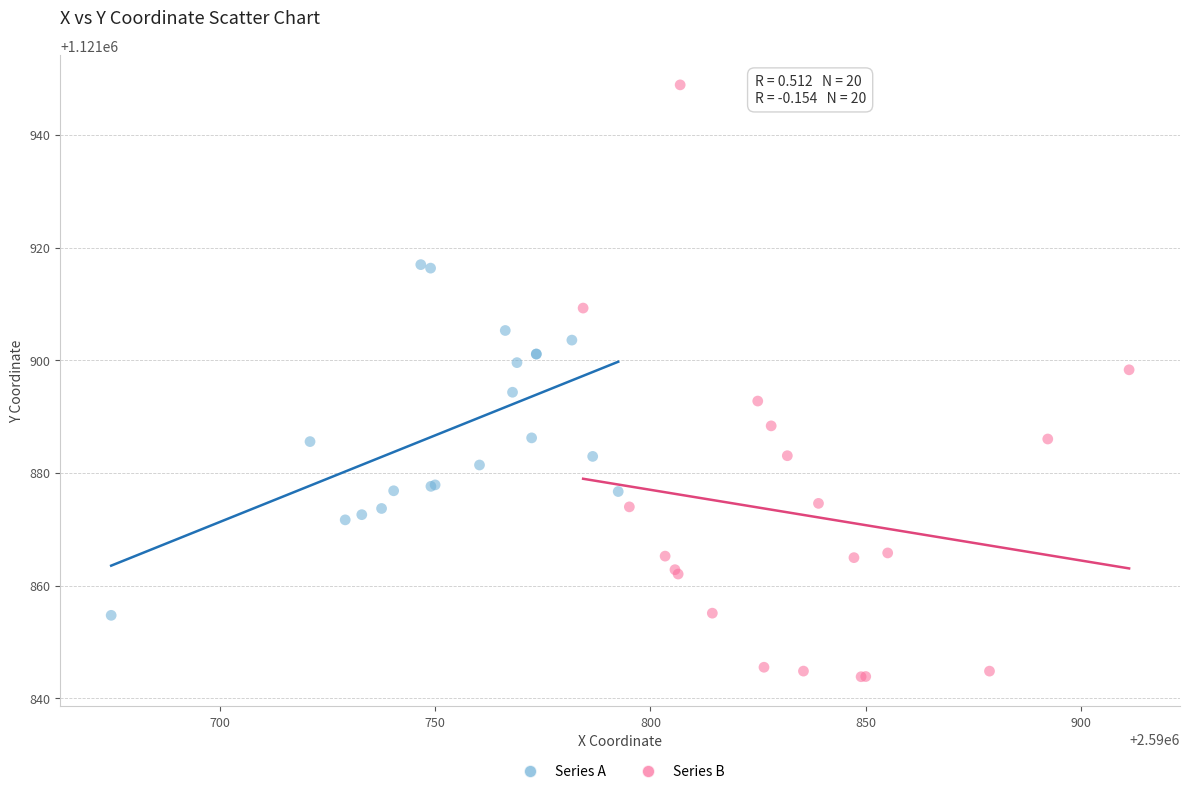

Which series contains the highest Y value?

Series B